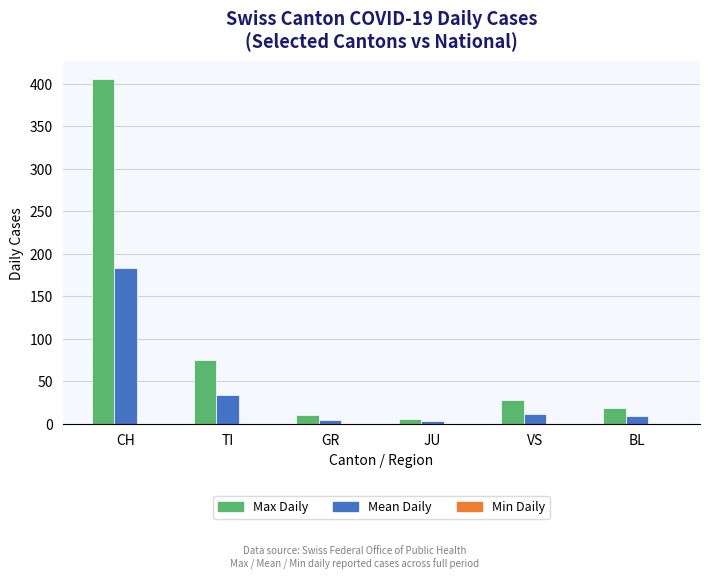

At which category is the sum across all series the highest?

CH